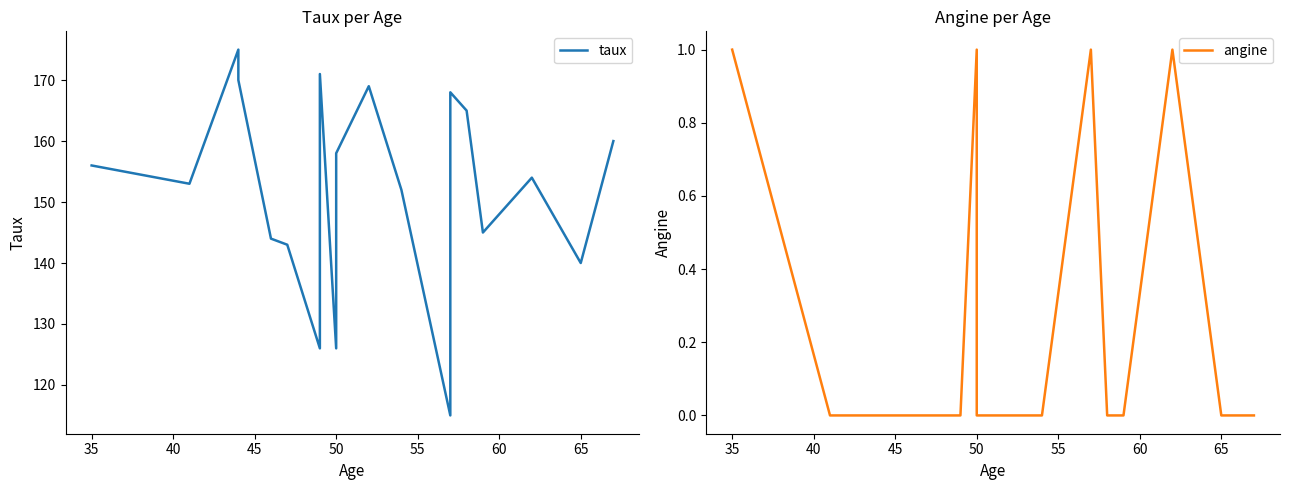

How many lines are shown in the chart?

2